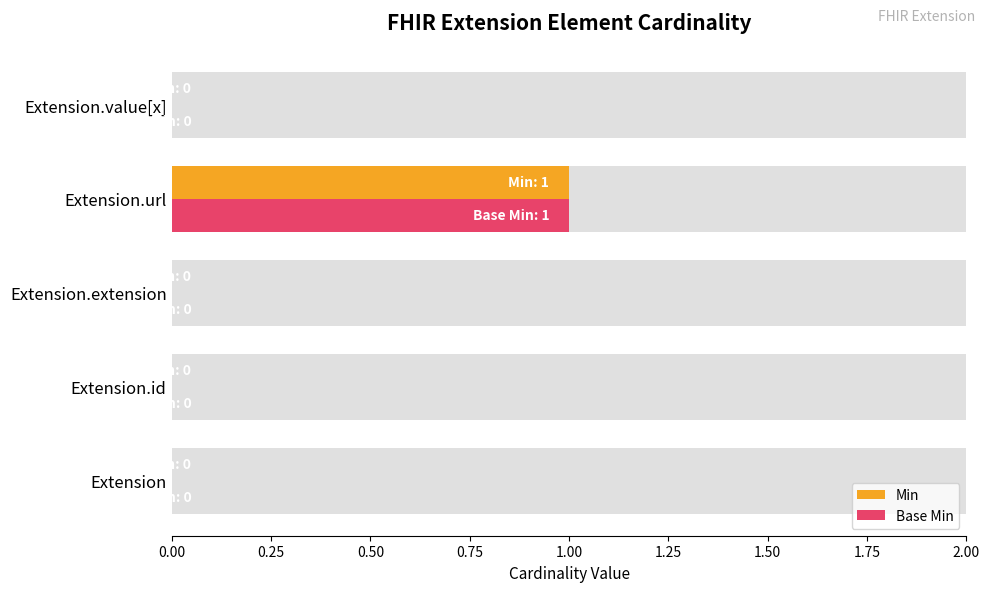

The Min series shows 0 at Extension.id. True or false?

False